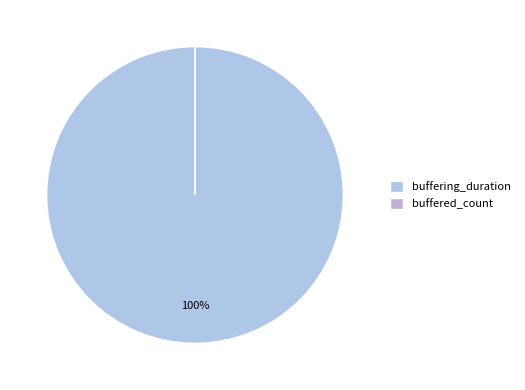

Which slice represents more than half of the pie?

buffering_duration